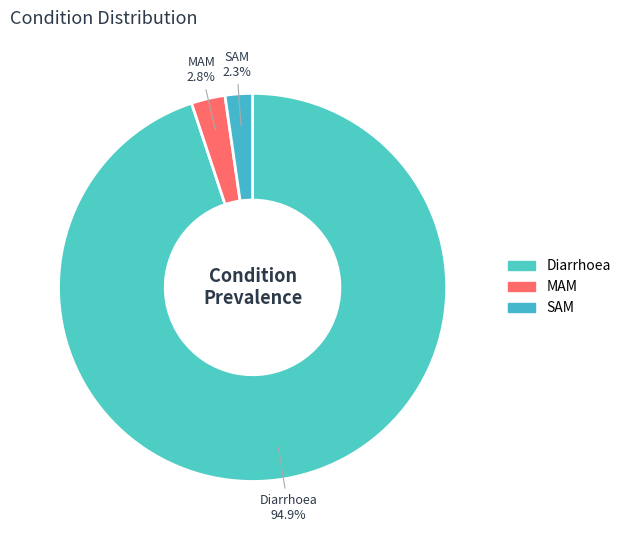

Between MAM and Diarrhoea, which is larger?

Diarrhoea